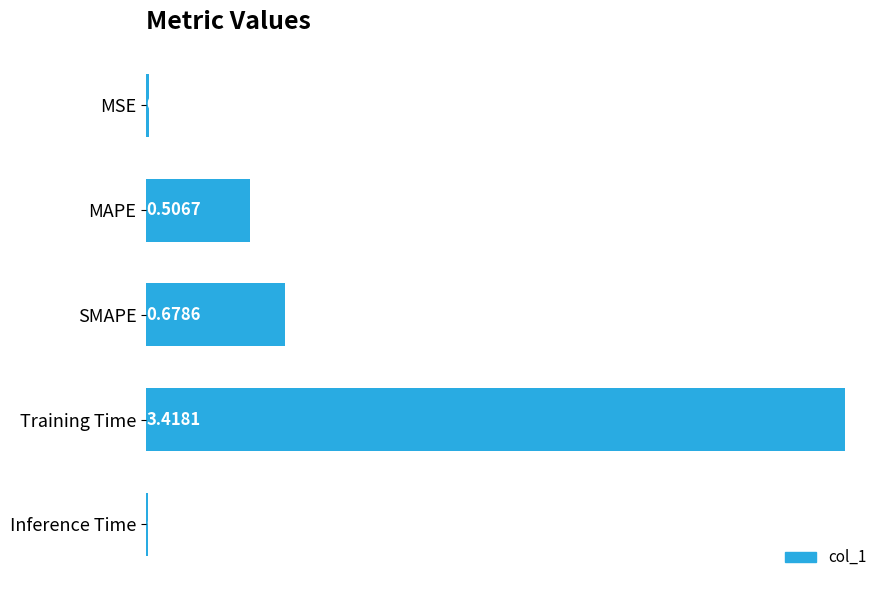

At which label is the value closest to 1?

SMAPE